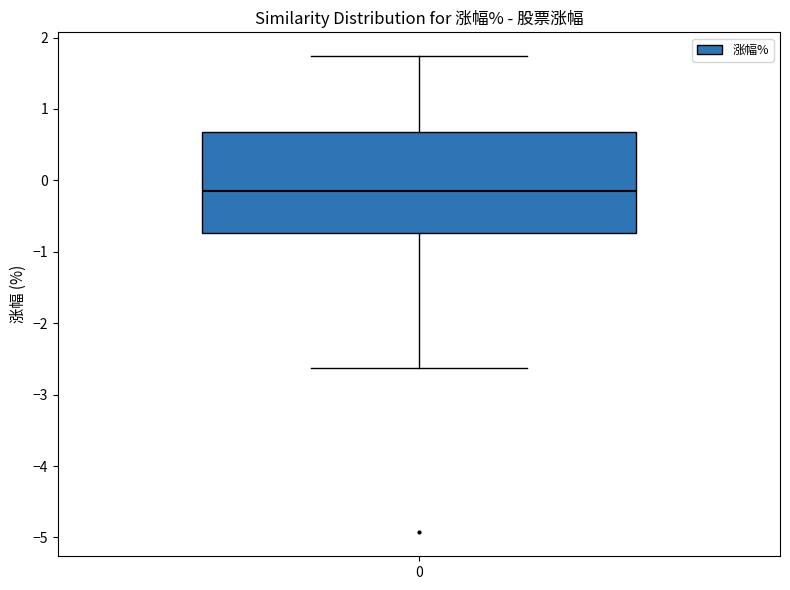

Transcribe this box plot: give where the median line is, the range the box spans, and where the two whiskers end, as read against the y-axis. The values are not printed on the chart, so give them approximately, as read against the axis.

median -0.1, box -0.7 to 0.7, whiskers -2.6 to 1.7